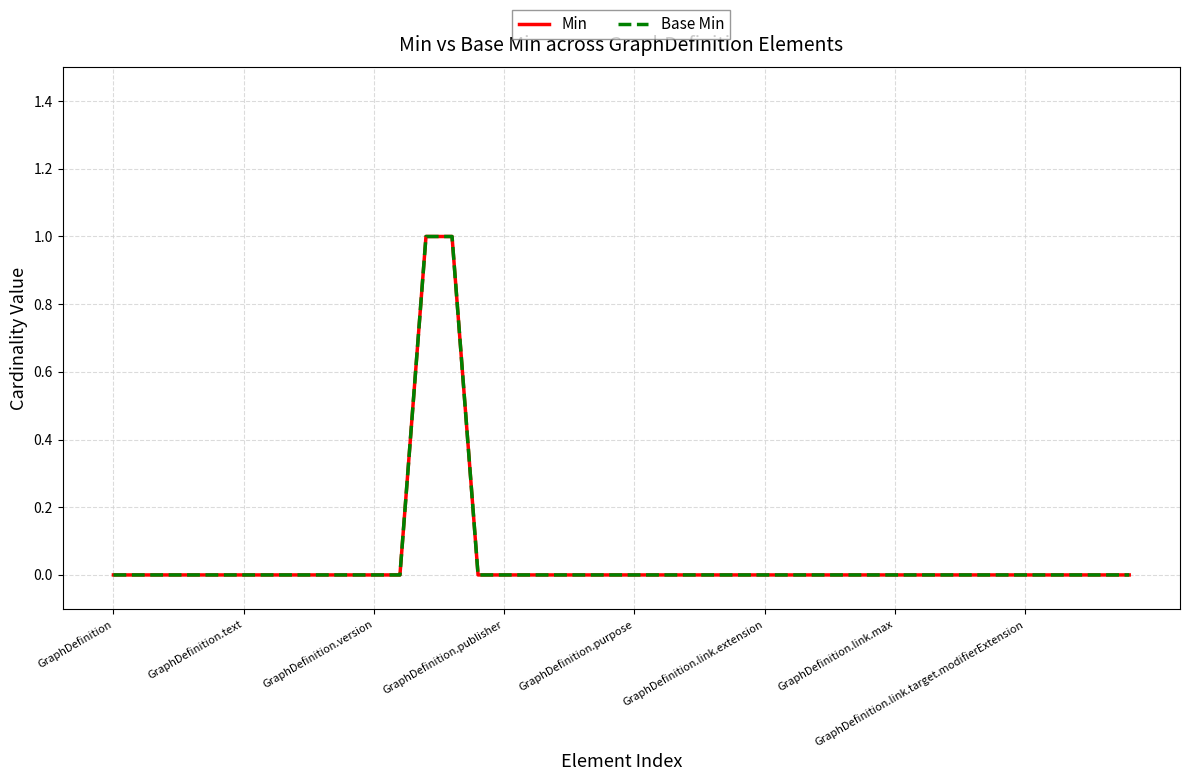

What is the label of the 7th point from the right?

33